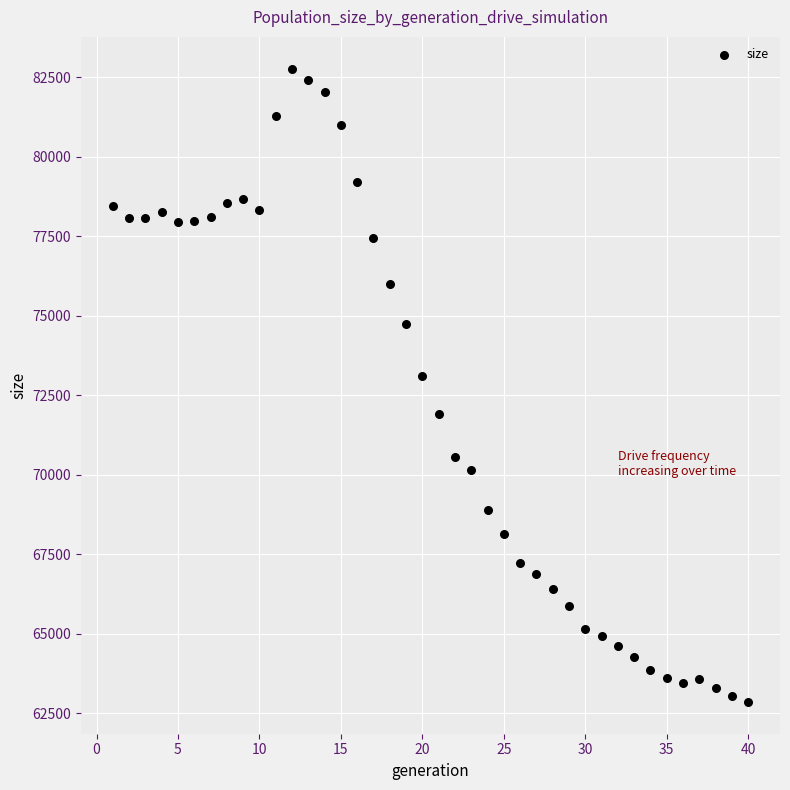

What is the range of X values (max minus min)?

39